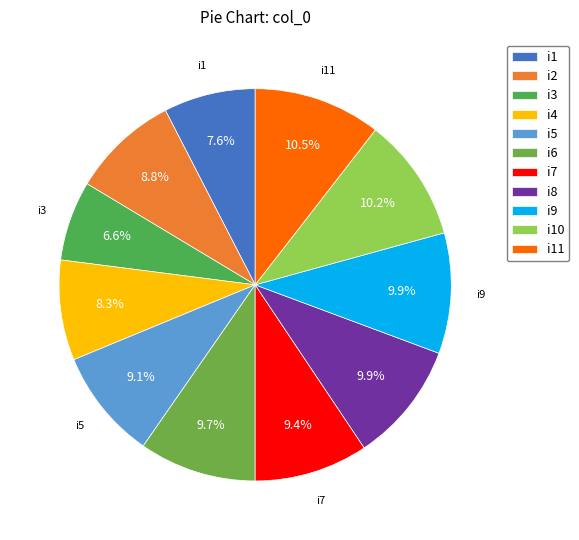

What is the largest slice in the pie chart?

i11